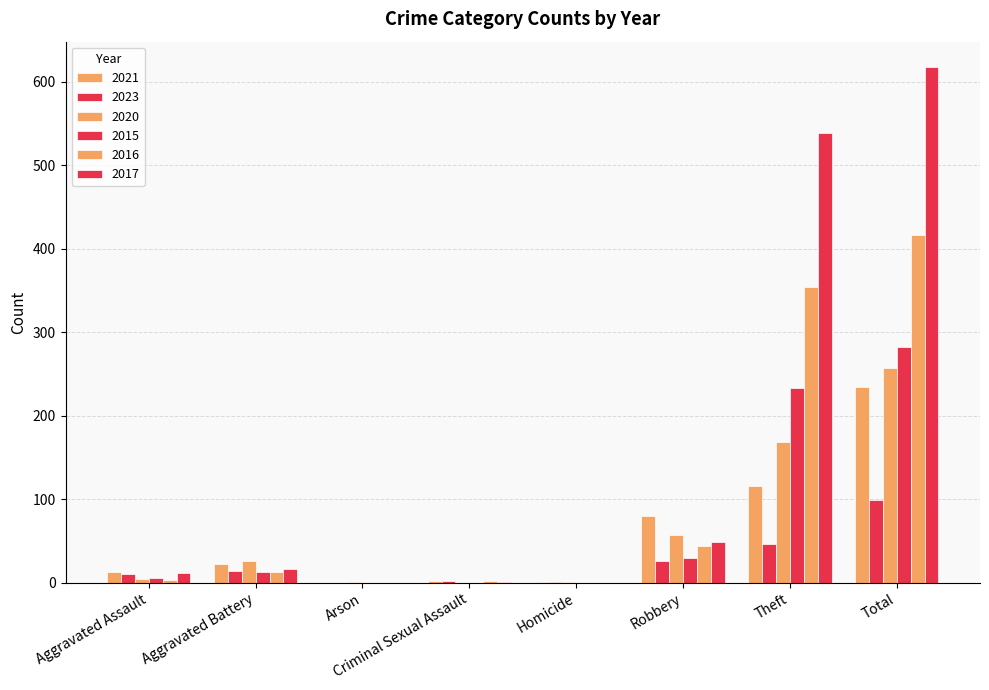

How many data points does each series have?

8